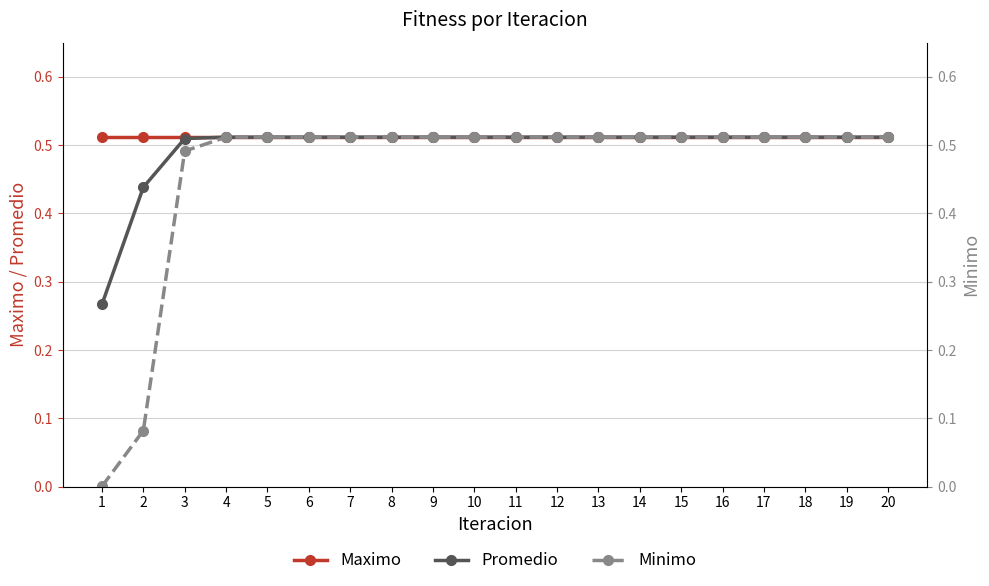

How many lines are shown in the chart?

3